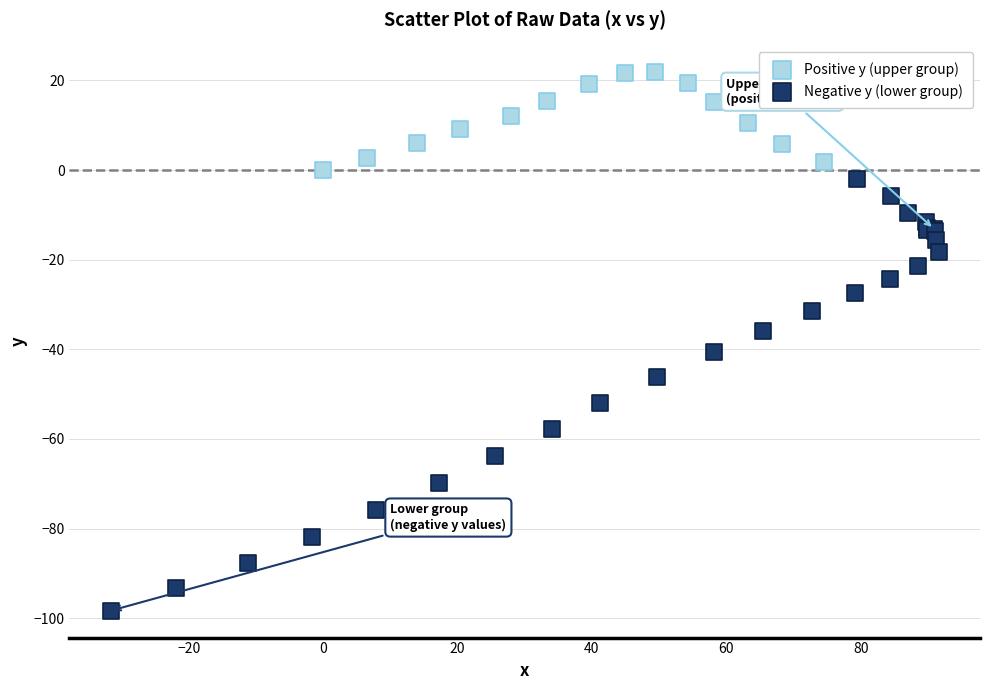

Which series reaches the maximum Y coordinate?

Positive y (upper group)